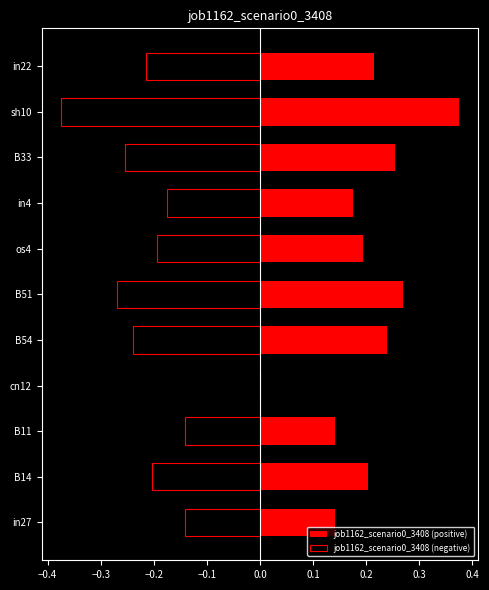

At B54, list the series in order from largest to smallest.

job1162_scenario0_3408 (positive), job1162_scenario0_3408 (negative)